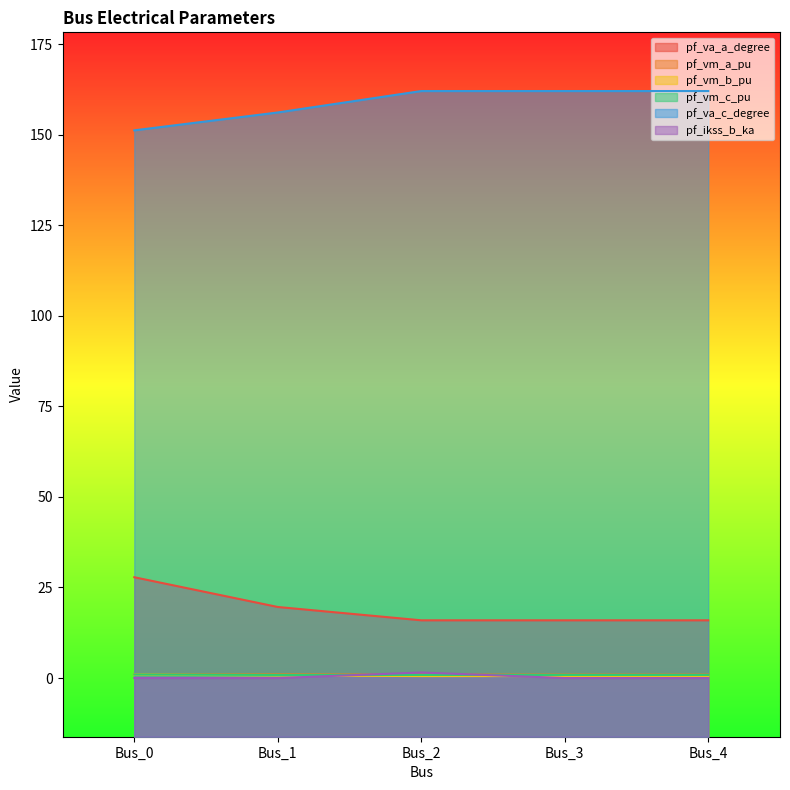

Which series has the largest range (max minus min)?

pf_va_a_degree